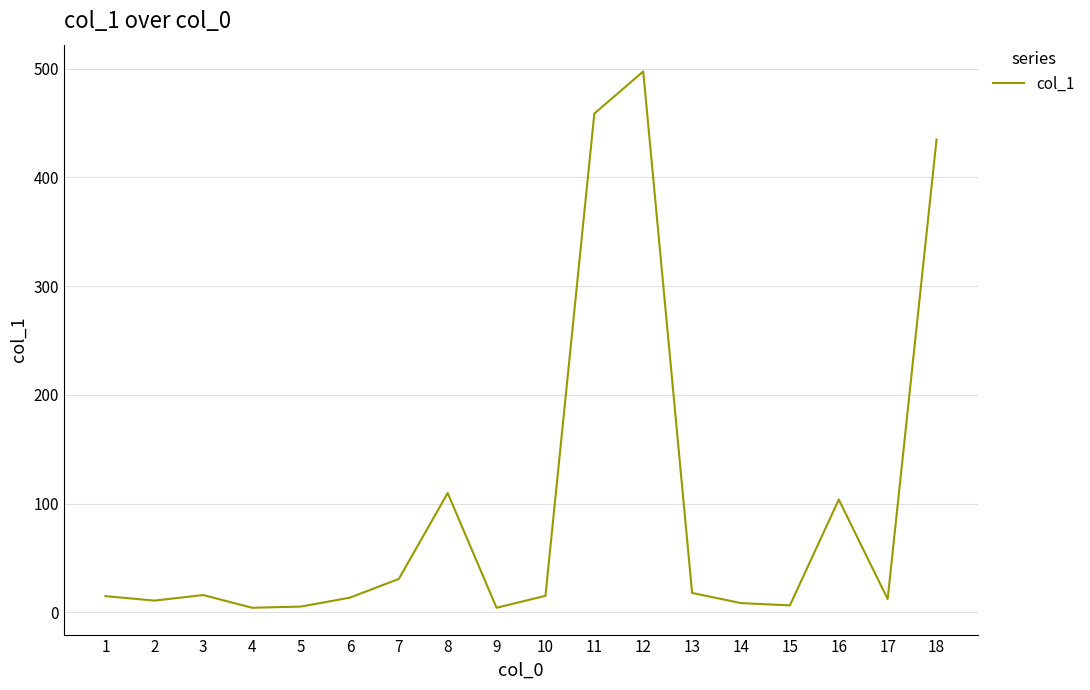

What is the average value?

98.0